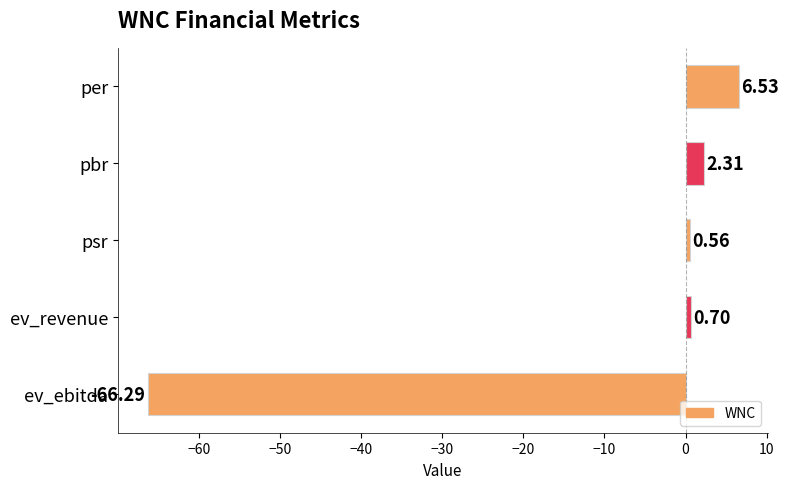

What is the difference between the second highest and minimum values?

68.6